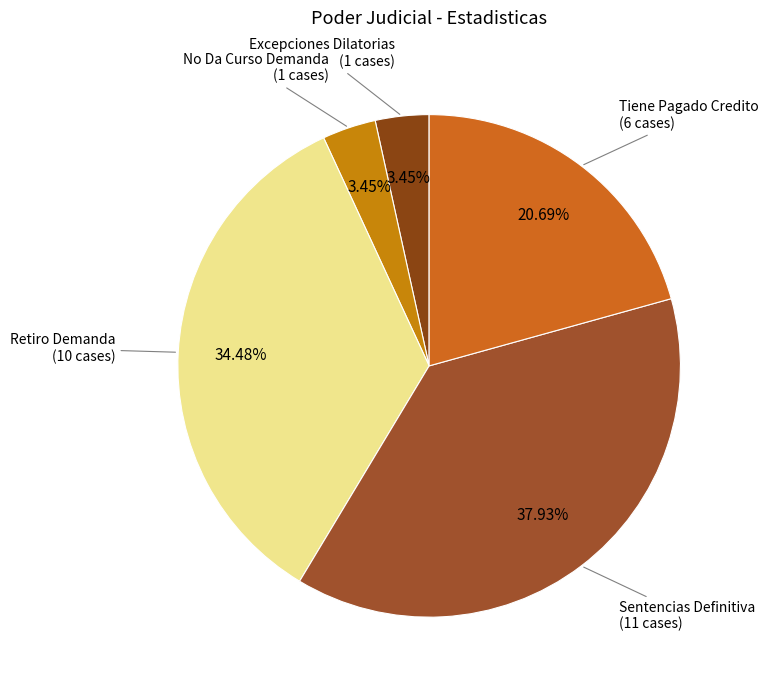

Which category has the smallest portion of the pie?

Excepciones Dilatorias